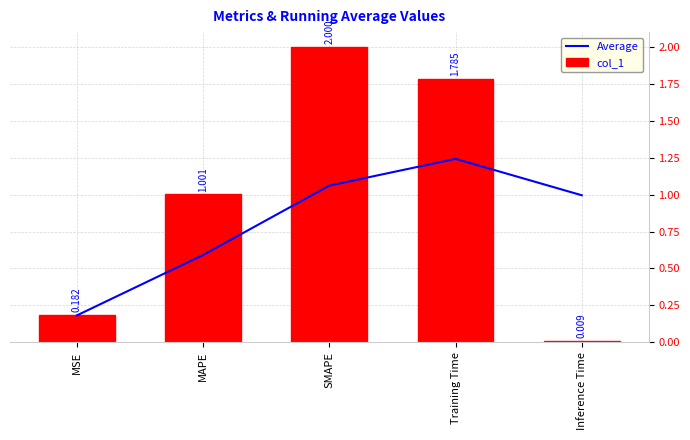

What is the greatest value displayed?

2.0